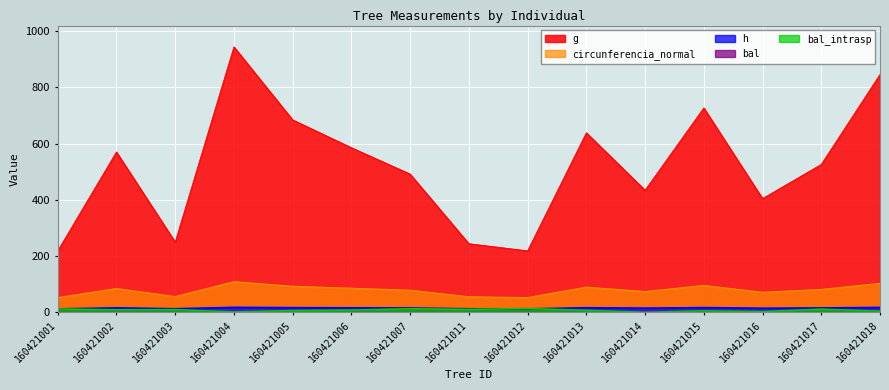

True or false: circunferencia_normal has more than 2 points higher than both neighbors.

True